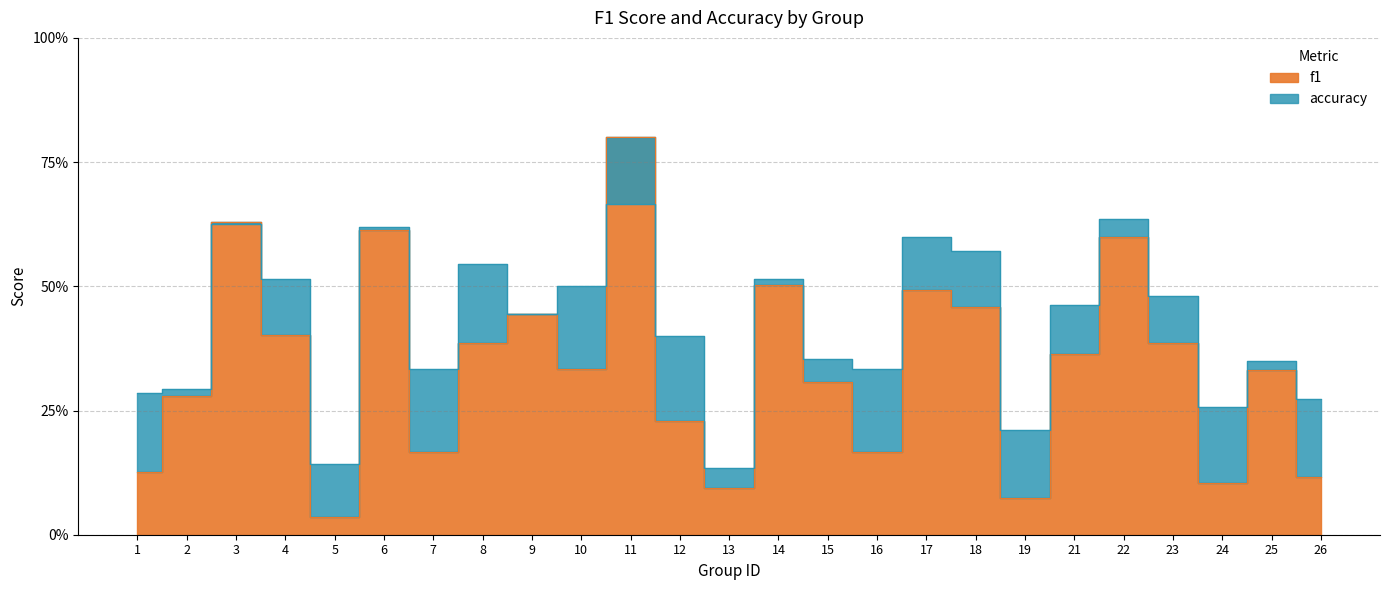

Which series changed the most between 9 and 17?

accuracy